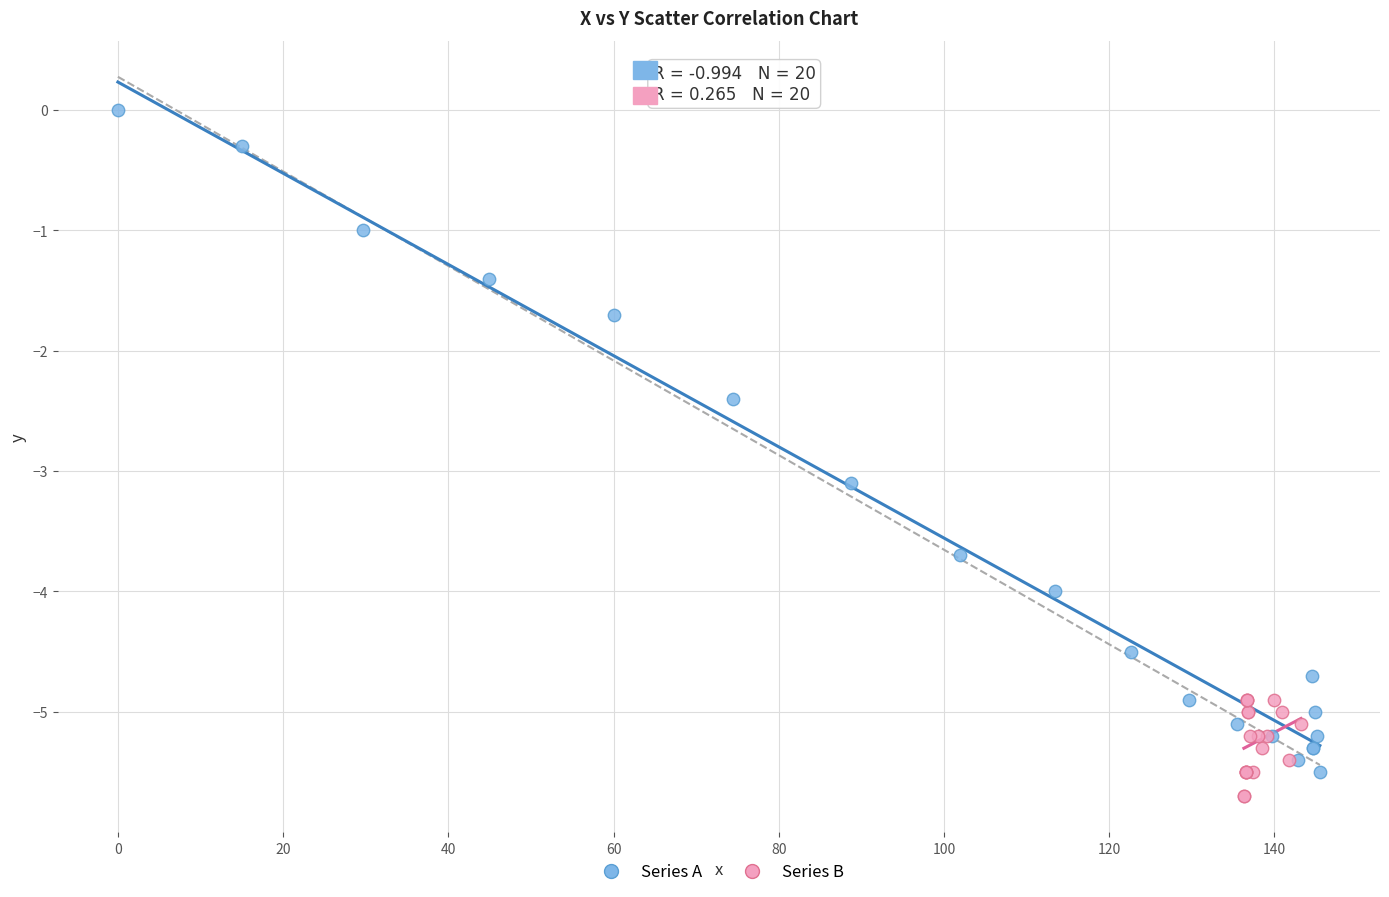

Which series contains the highest Y value?

Series A